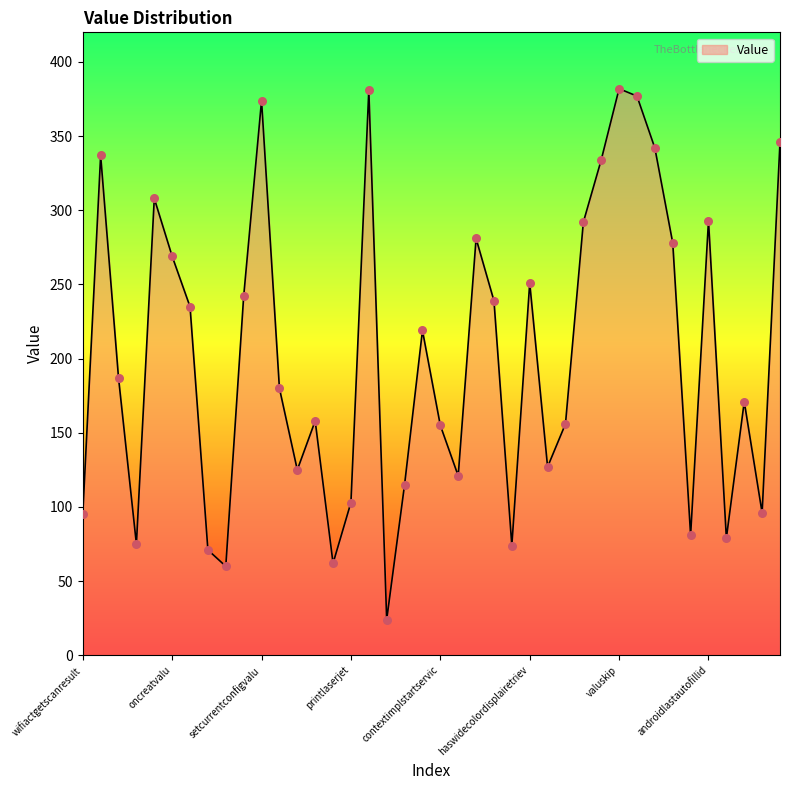

What is the difference between the maximum and minimum values?

358